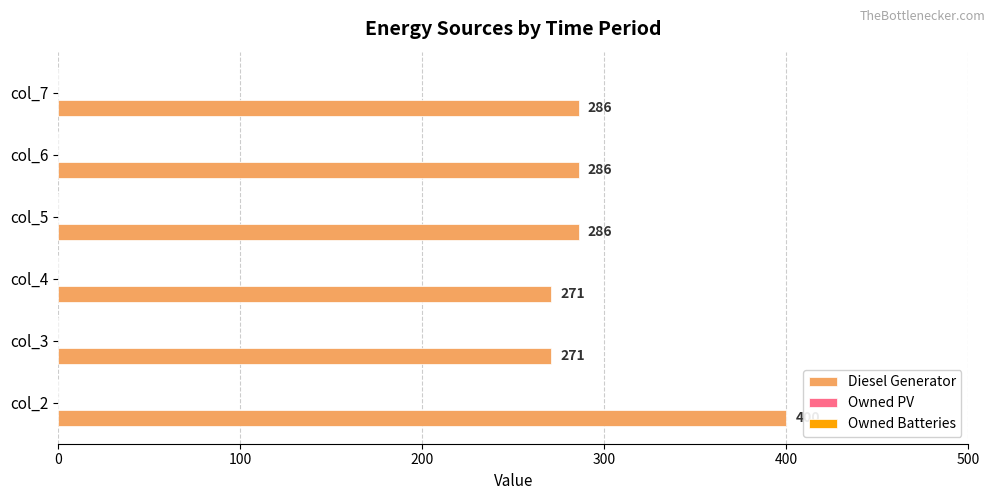

Read the value at col_4, to the nearest 10.

270